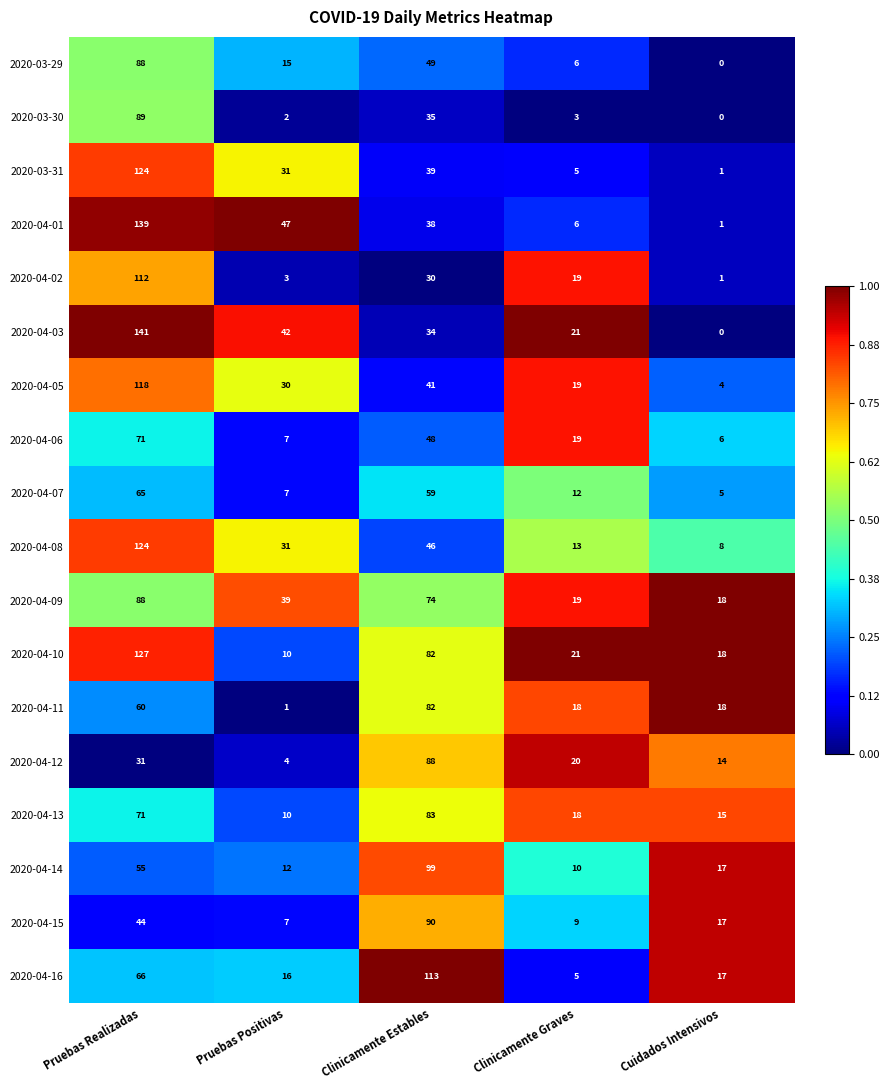

What is the sum of the 2020-04-16 values at Clinicamente Graves and Pruebas Realizadas?

71